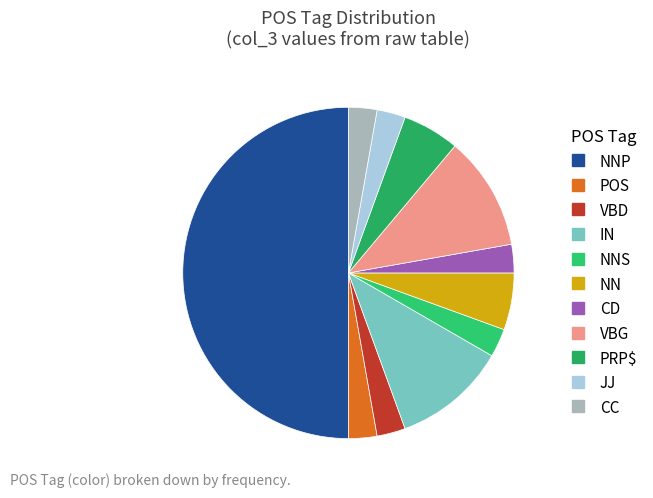

To the nearest percent, what is the difference between the largest and smallest slice percentages?

47%